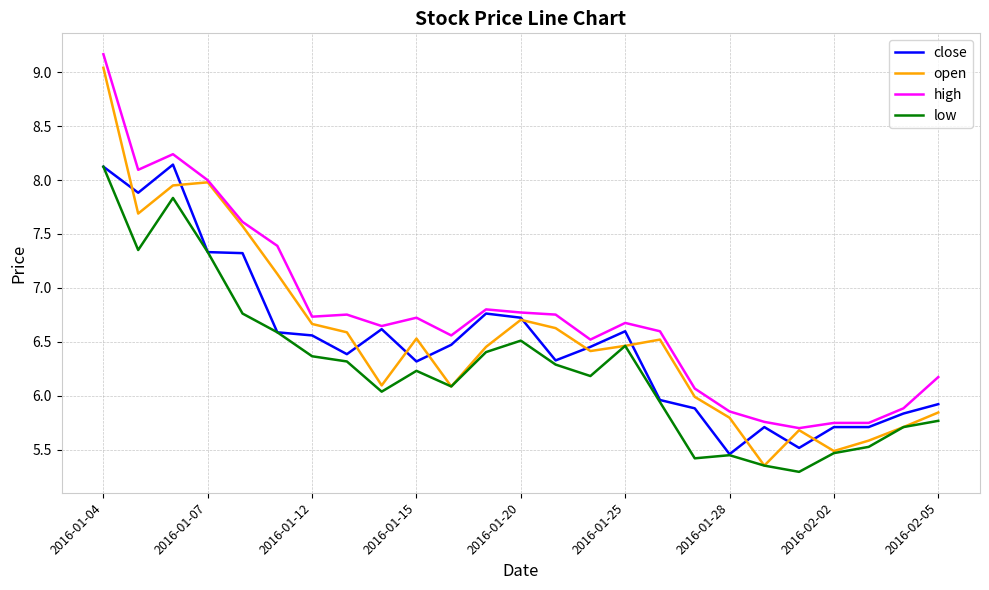

What is the minimum value shown in the chart?

5.3